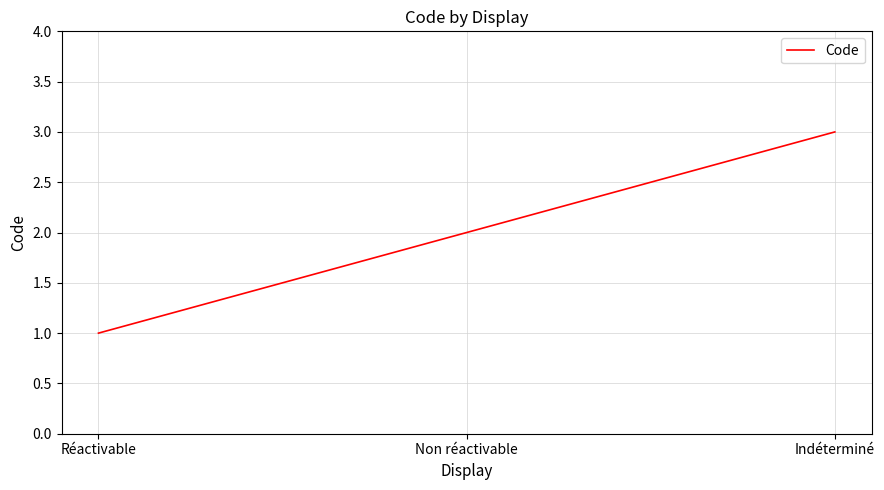

Is it true that the value at Indéterminé is 3?

True